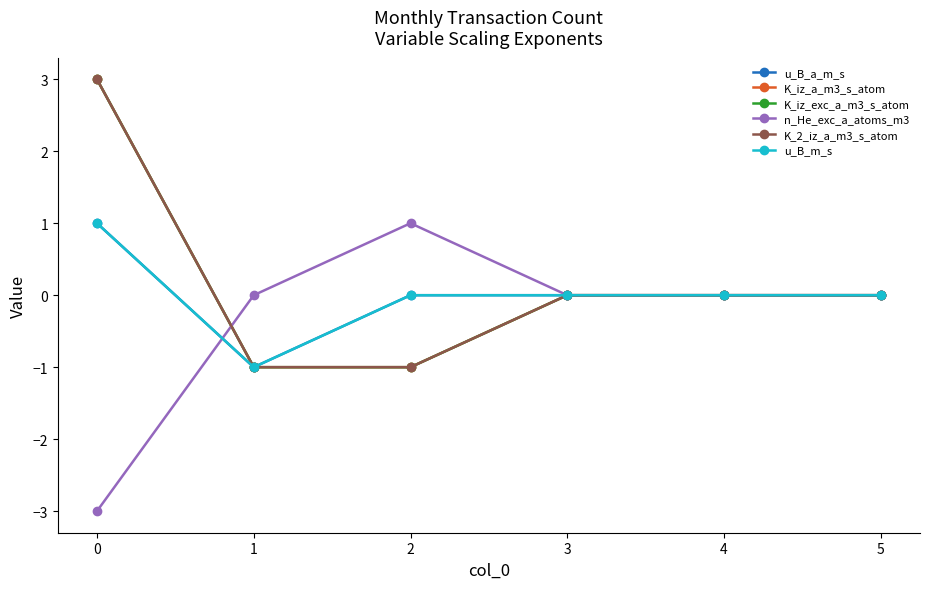

Reading right to left, extract all data points from this chart.

u_B_a_m_s: 0	0	0	0	-1	1
K_iz_a_m3_s_atom: 0	0	0	-1	-1	3
K_iz_exc_a_m3_s_atom: 0	0	0	-1	-1	3
n_He_exc_a_atoms_m3: 0	0	0	1	0	-3
K_2_iz_a_m3_s_atom: 0	0	0	-1	-1	3
u_B_m_s: 0	0	0	0	-1	1